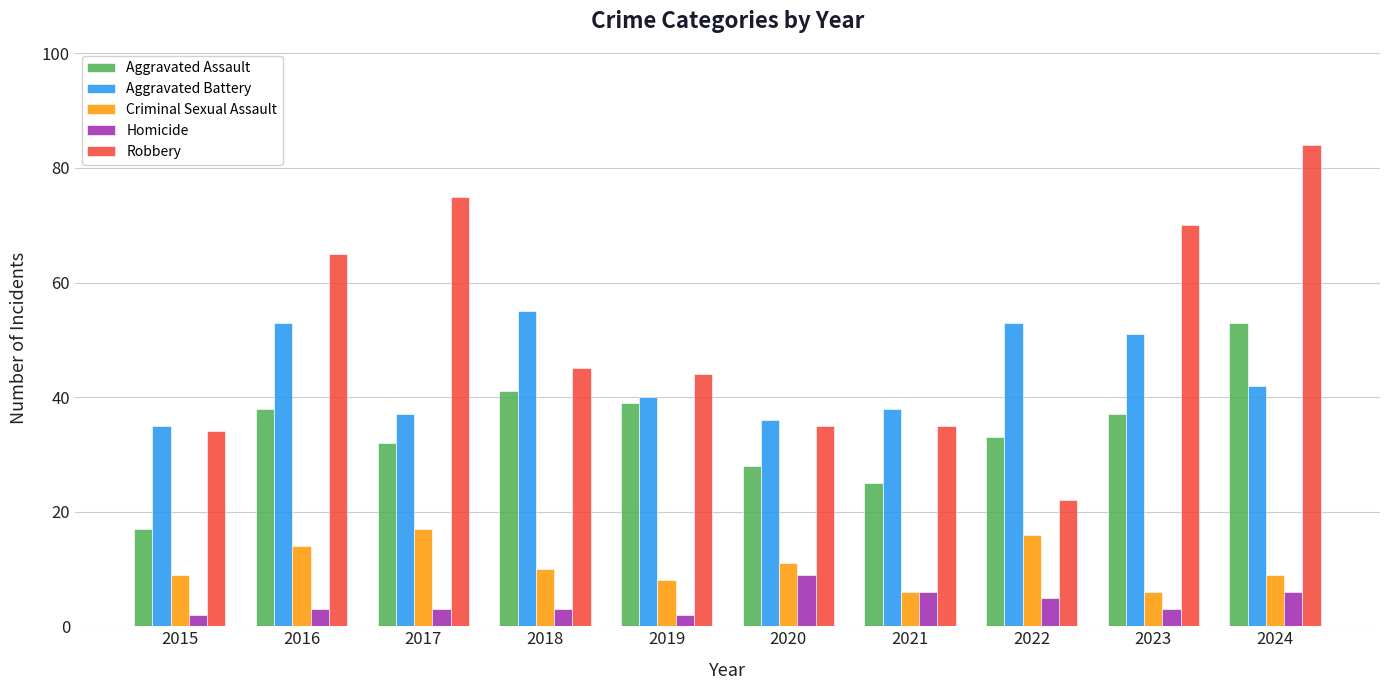

Reading left to right, what are all the values shown in this chart?

Aggravated Assault: 17	38	32	41	39	28	25	33	37	53
Aggravated Battery: 35	53	37	55	40	36	38	53	51	42
Criminal Sexual Assault: 9	14	17	10	8	11	6	16	6	9
Homicide: 2	3	3	3	2	9	6	5	3	6
Robbery: 34	65	75	45	44	35	35	22	70	84